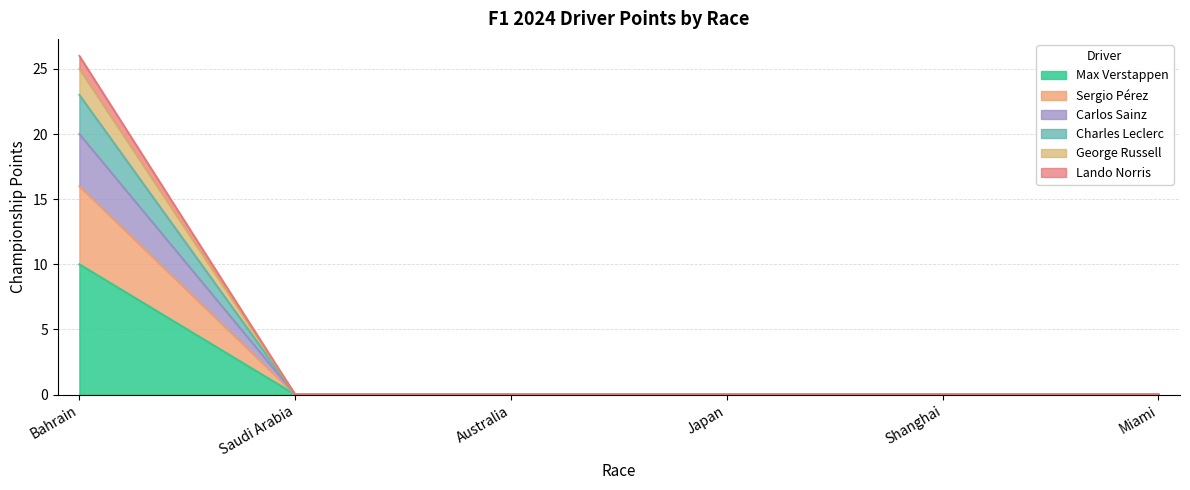

The value of Carlos Sainz at Miami is 0. True or false?

True